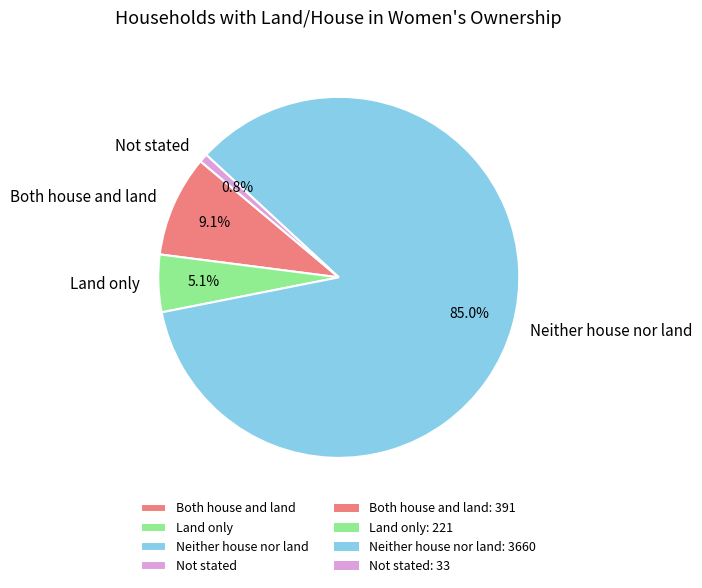

Which has a higher value, Land only or Both house and land?

Both house and land